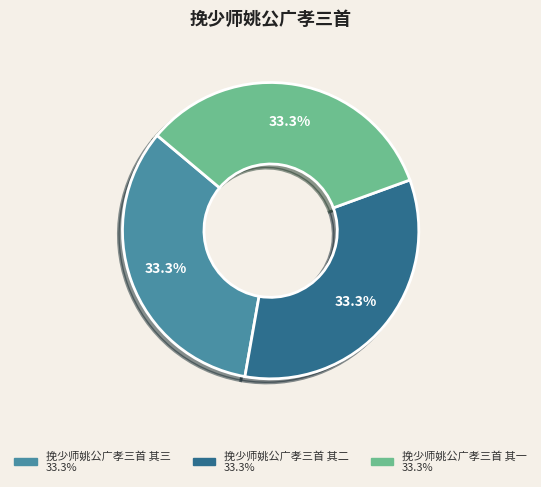

Is it true that 挽少师姚公广孝三首 其三 is 20% of the pie?

False